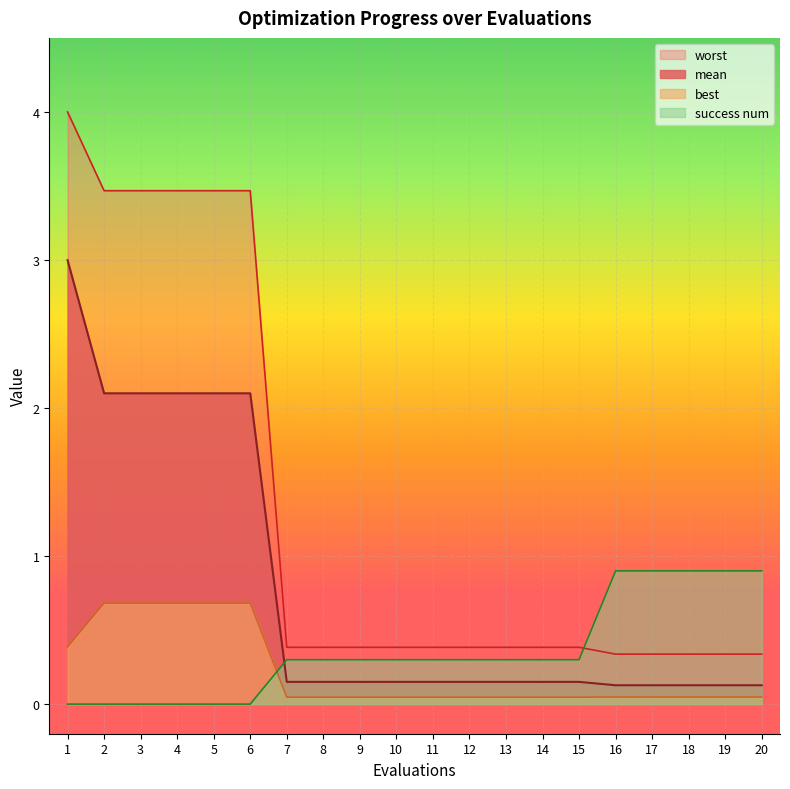

What is the sum of the mean values at 18 and 4?

2.2